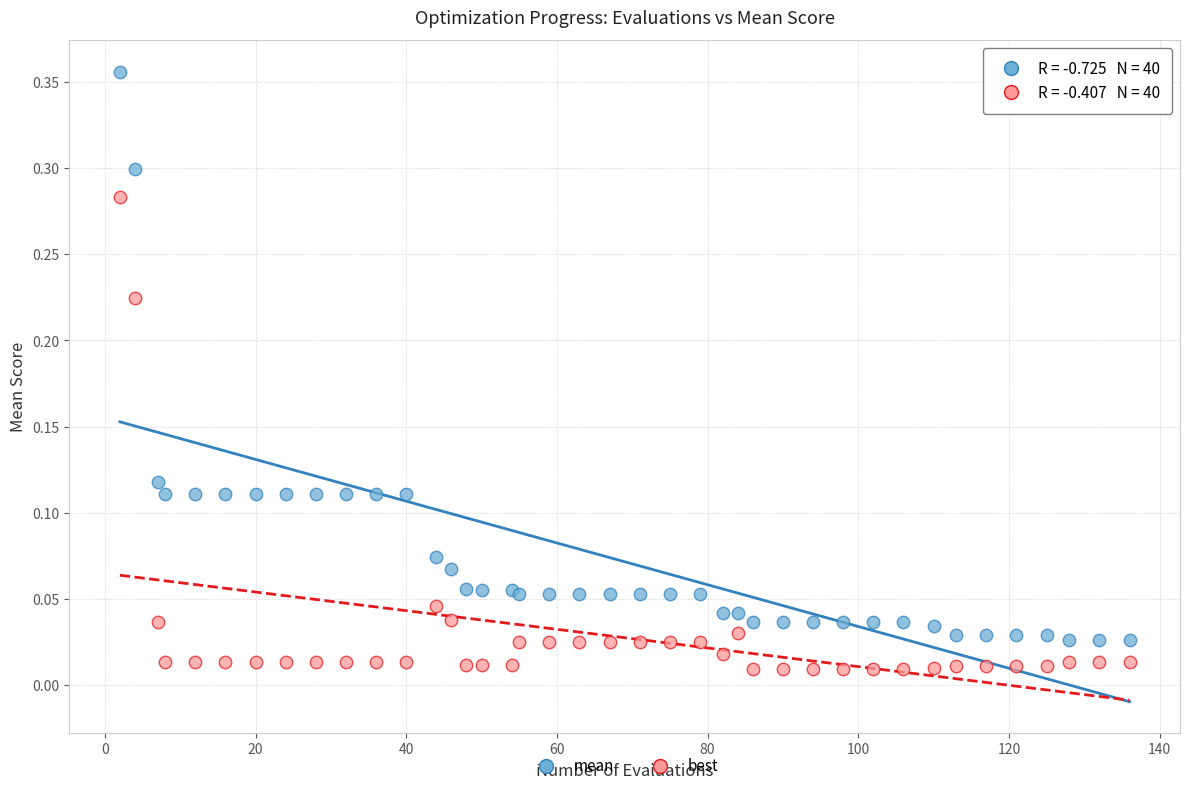

Which series has the widest spread of Y values?

mean